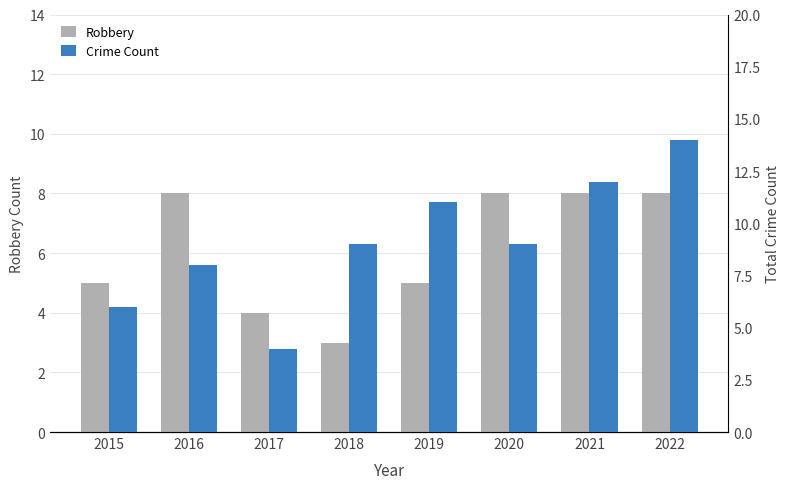

What is the average value of the Robbery series?

6